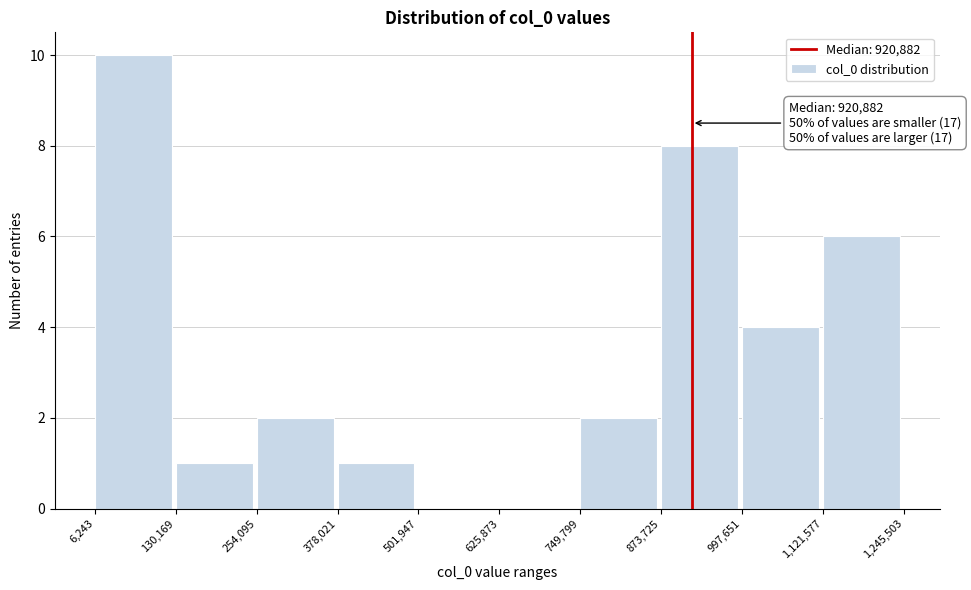

Over which range of the x-axis is the bar tallest?

6,243 to 130,169